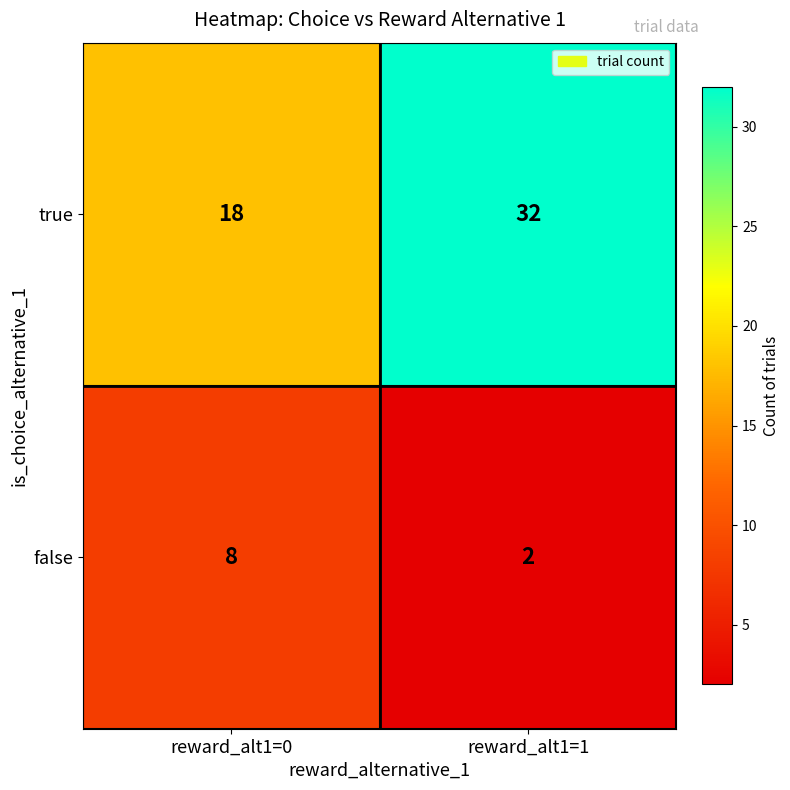

Which category has the highest value in the true series?

reward_alt1=1